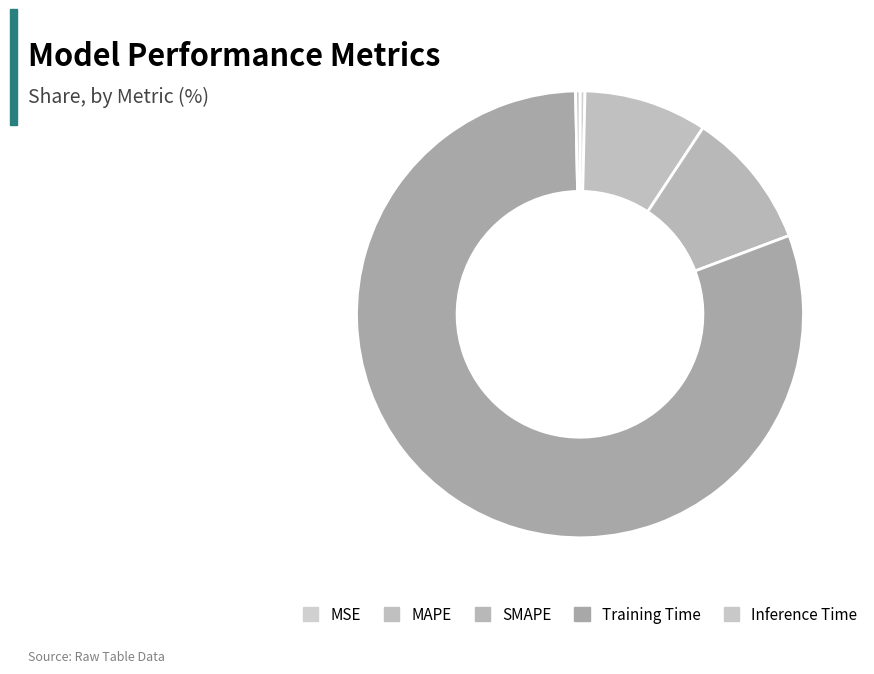

Which slice is the smallest?

Inference Time